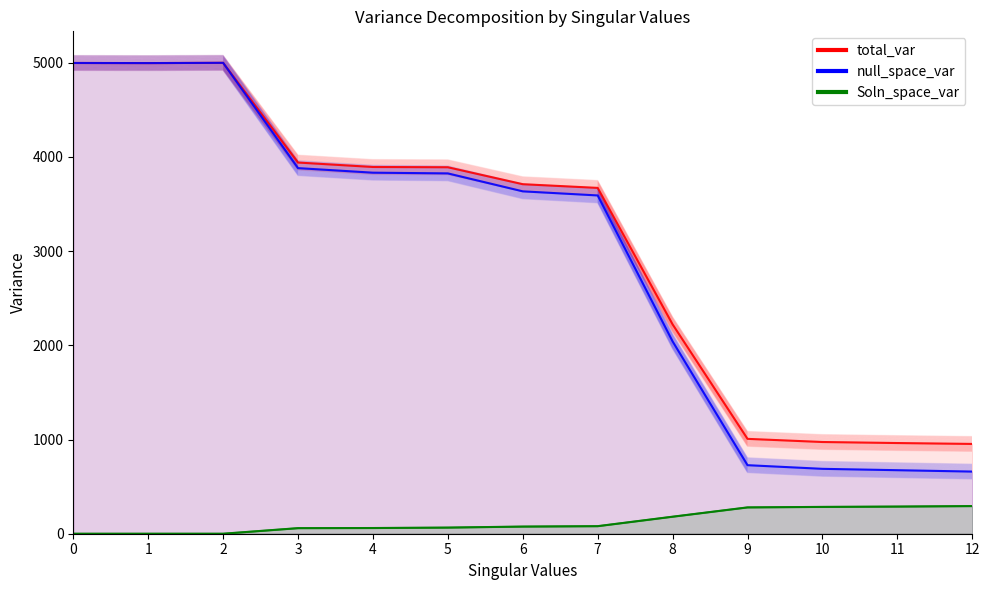

Where is the first local maximum for null_space_var?

2